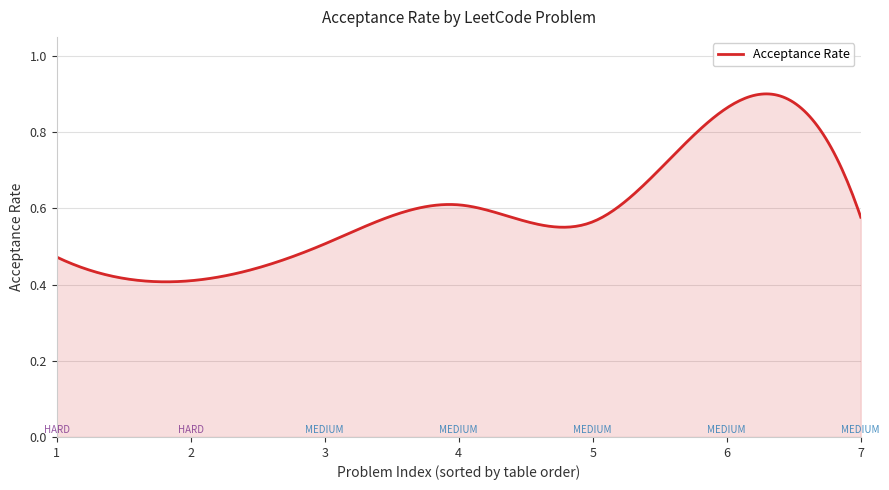

What is the difference between the maximum and minimum values?

0.5